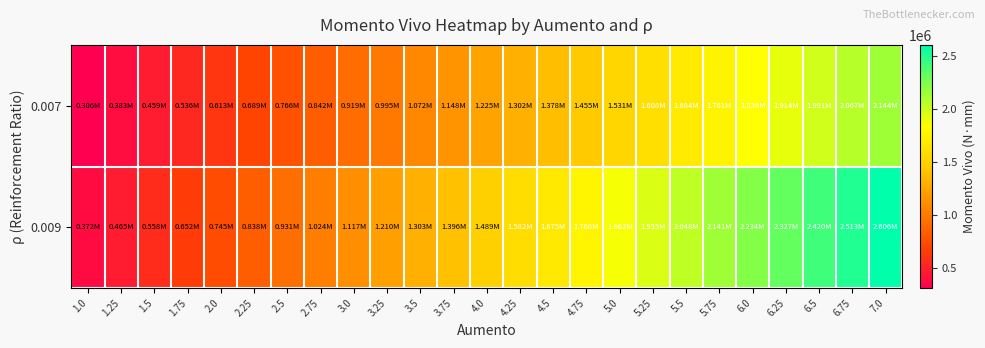

How many categories are shown in the chart?

25